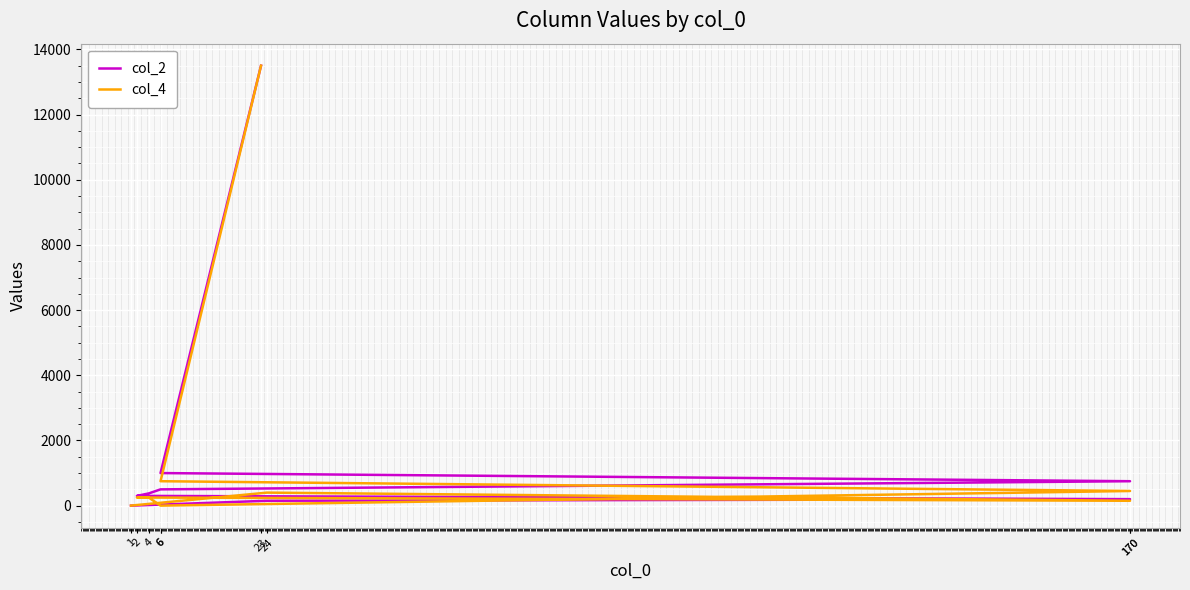

At 23, list the series in order from smallest to largest.

col_2, col_4